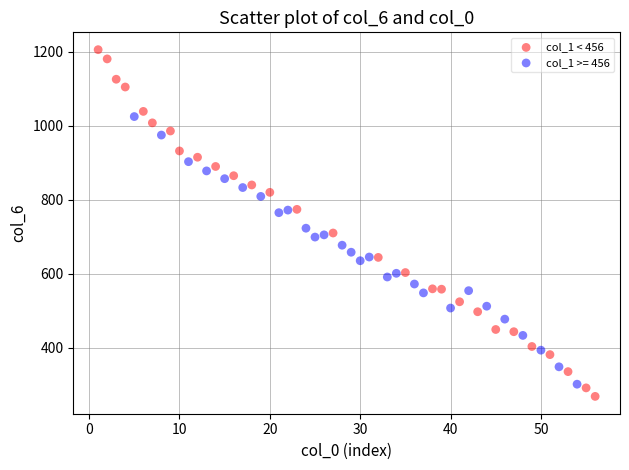

Which series has the widest spread of Y values?

col_1 < 456